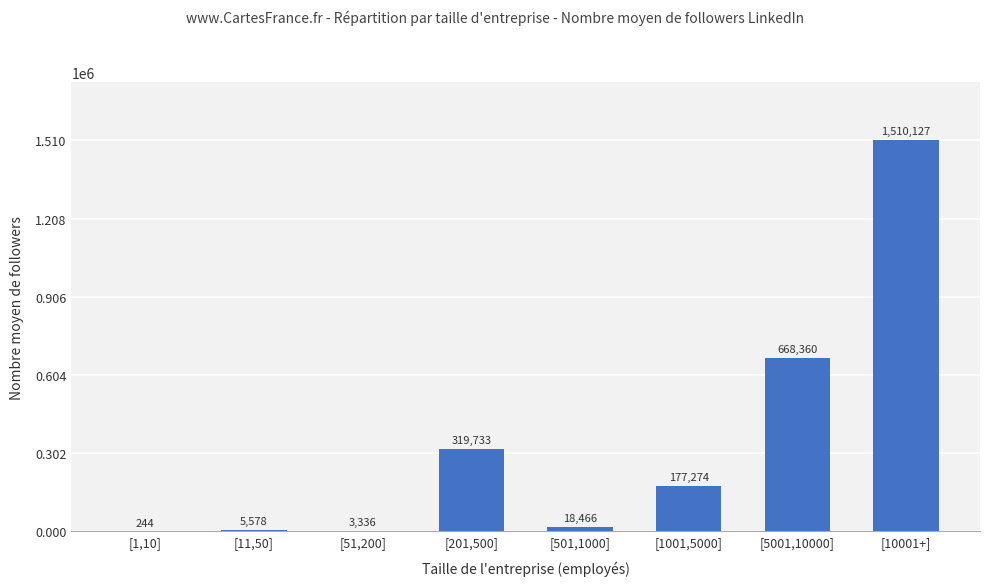

What is the change in value from [1001,5000] to [10001+]?

+1332853